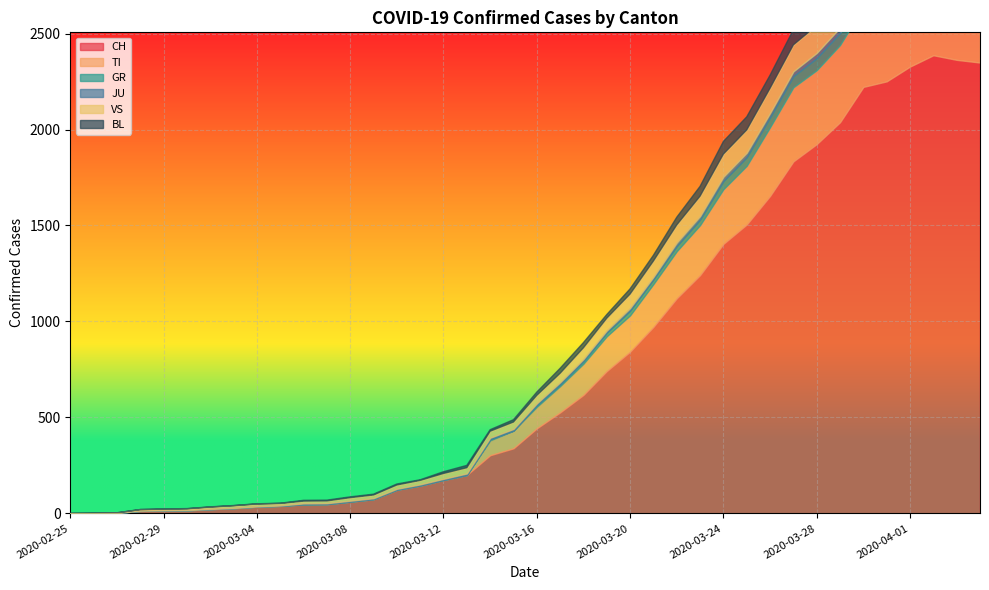

Where does the JU series first go above 9?

2020-03-17